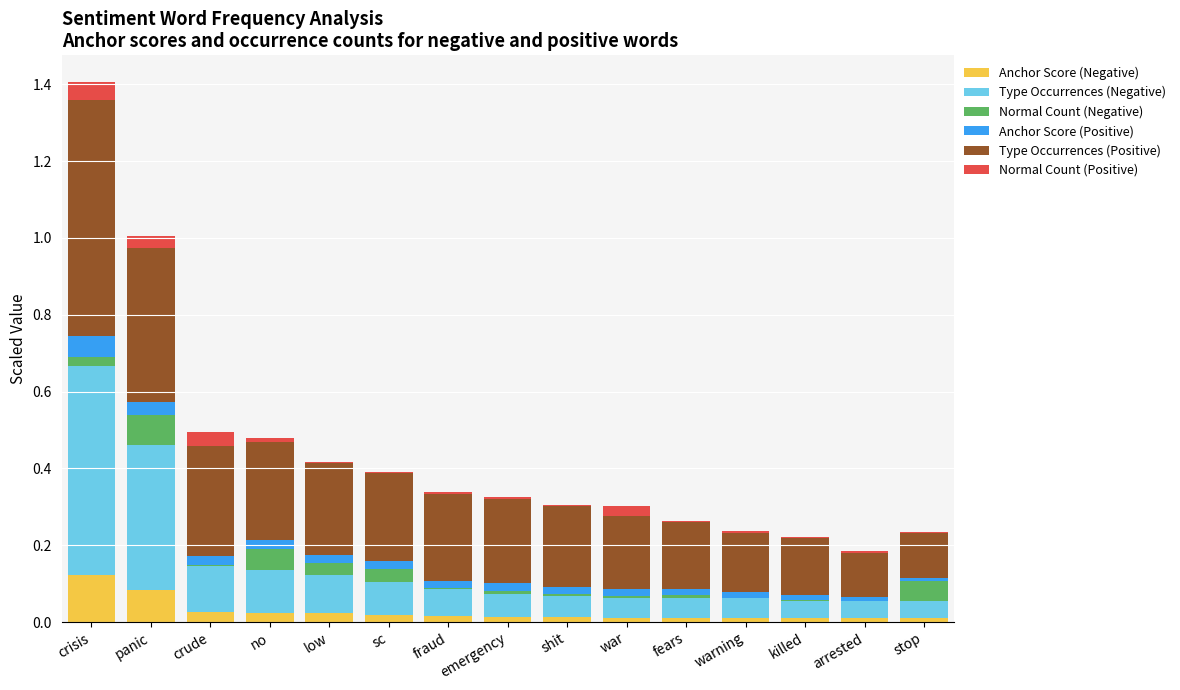

At which category is the sum across all series the highest?

crisis